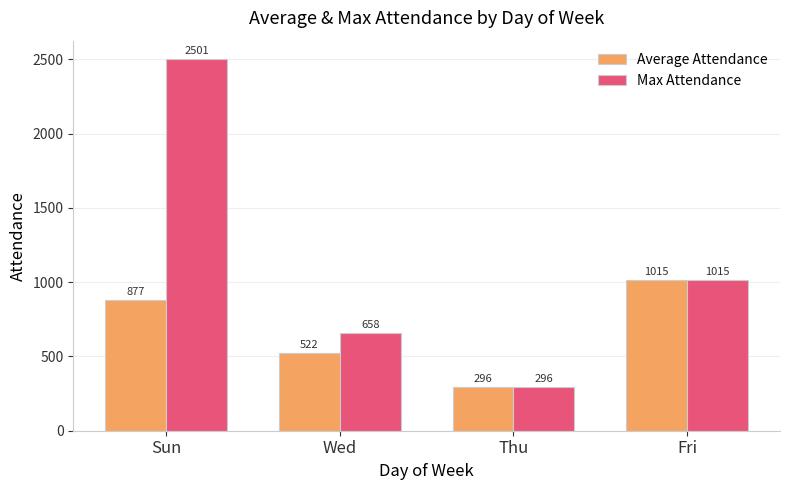

The Average Attendance series shows 877 at Sun. True or false?

True